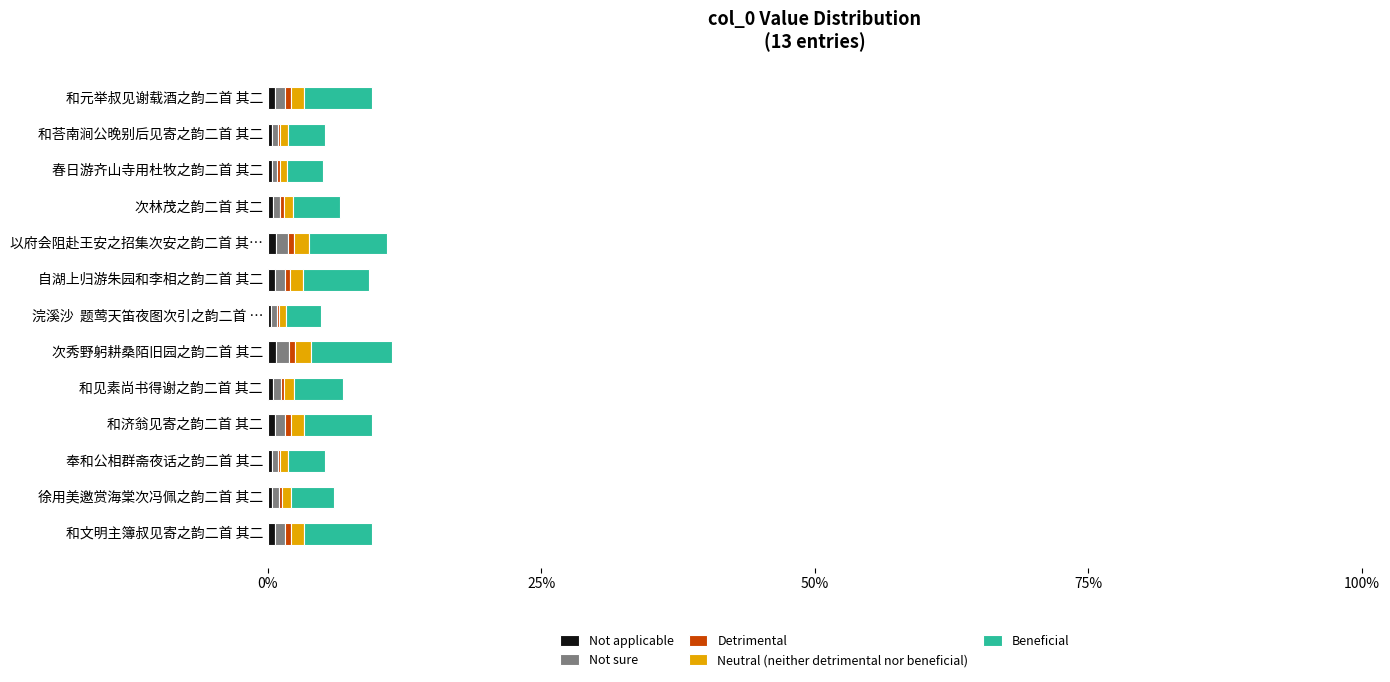

How many Detrimental values are between 0 and 1?

13